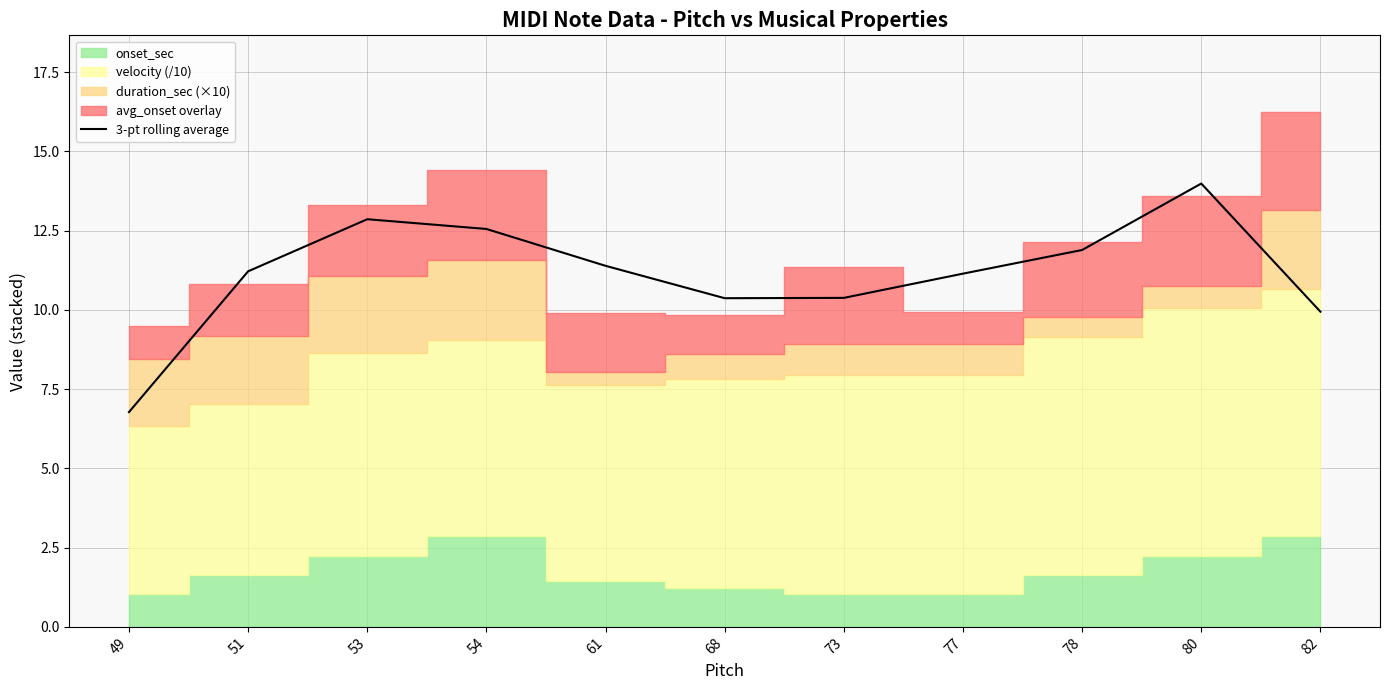

What is the average value?

11.1